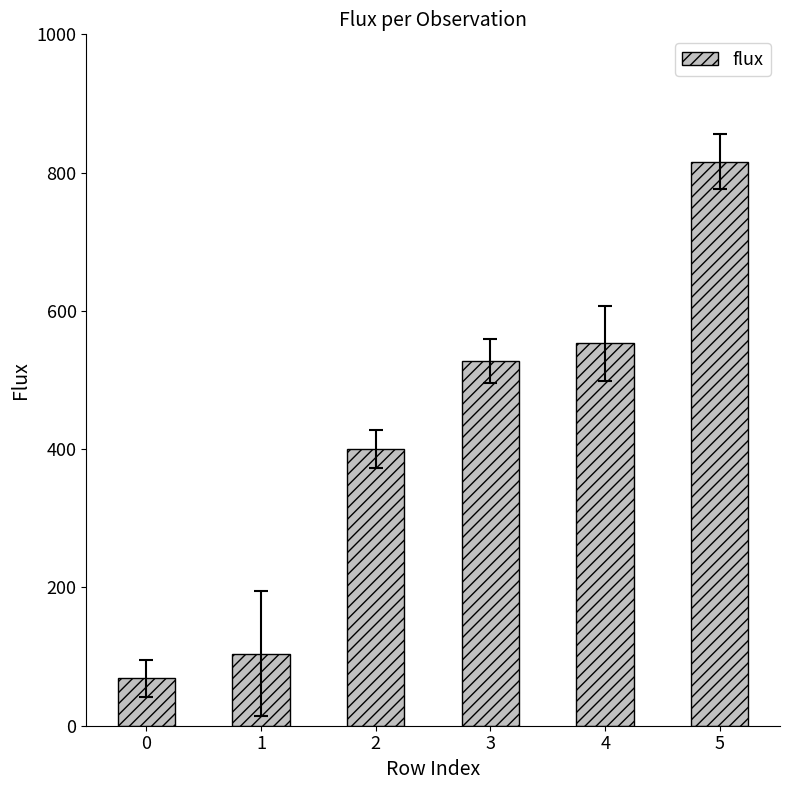

Where is the data nearest to the value 442?

2